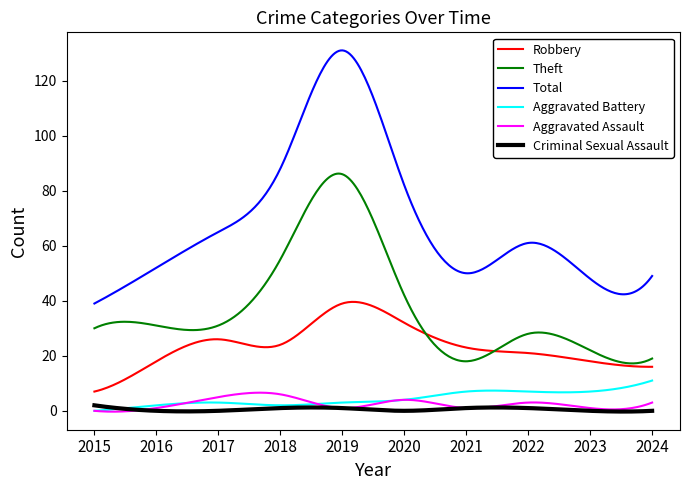

What is the maximum value shown in the chart?

131.0